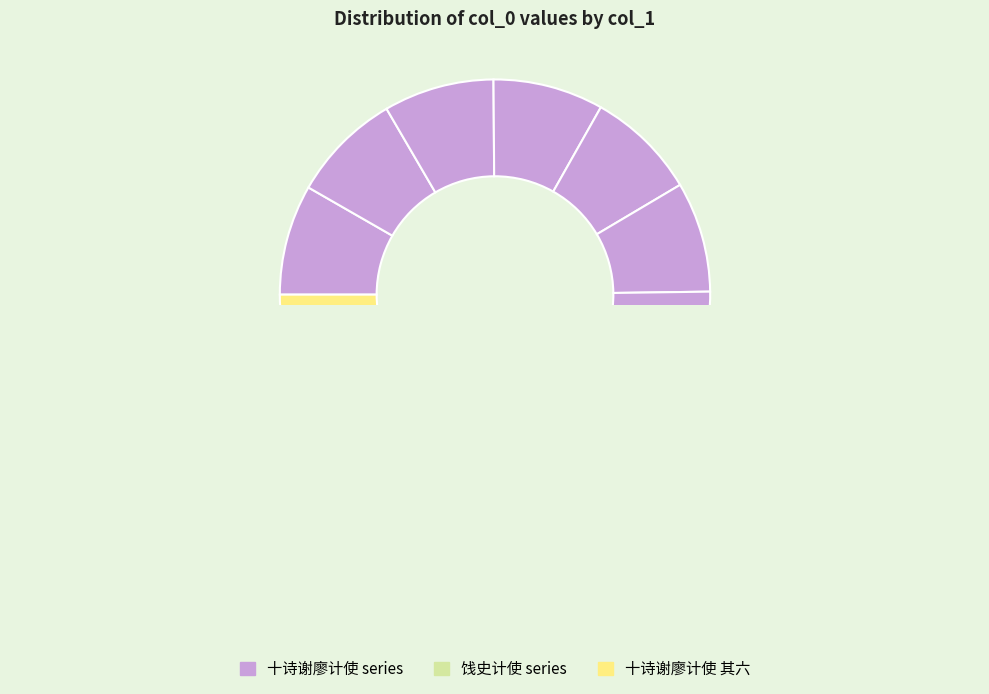

Between 饯史计使 其二 and 饯史计使 其一, which is larger?

饯史计使 其二